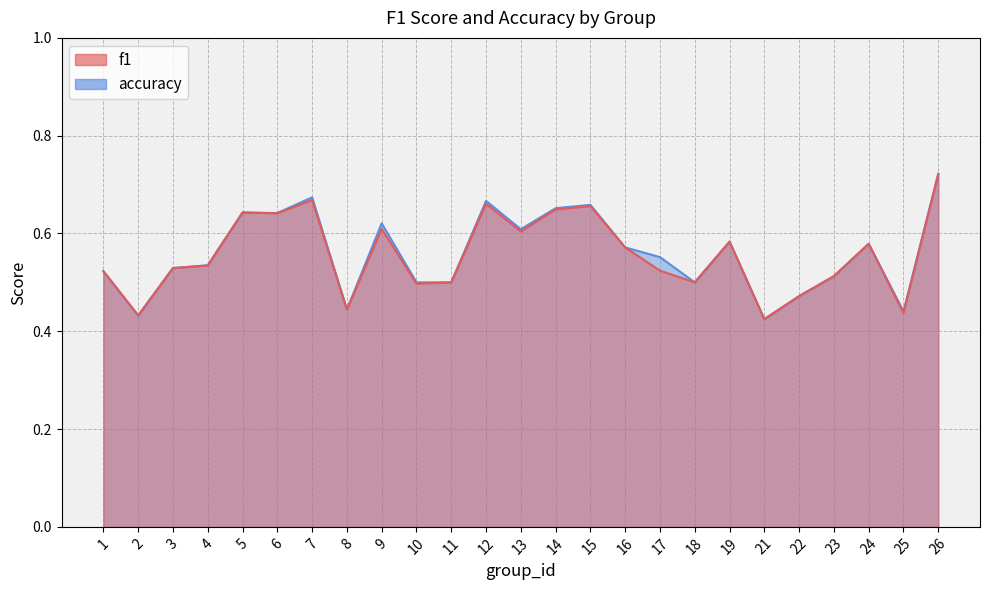

True or false: f1 and accuracy intersect in this chart.

True